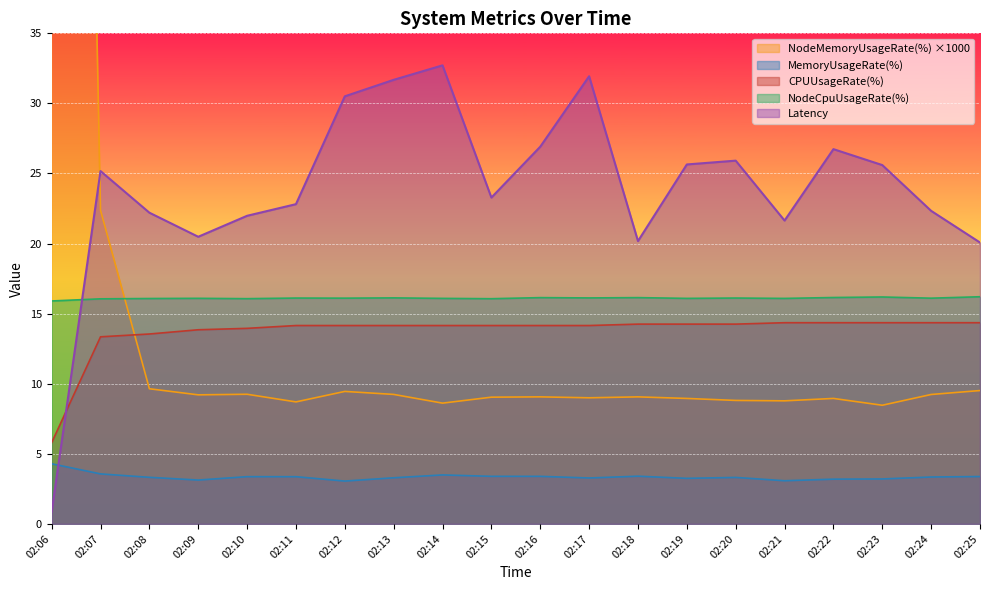

The Latency series shows 46.0 at 02:12. True or false?

False